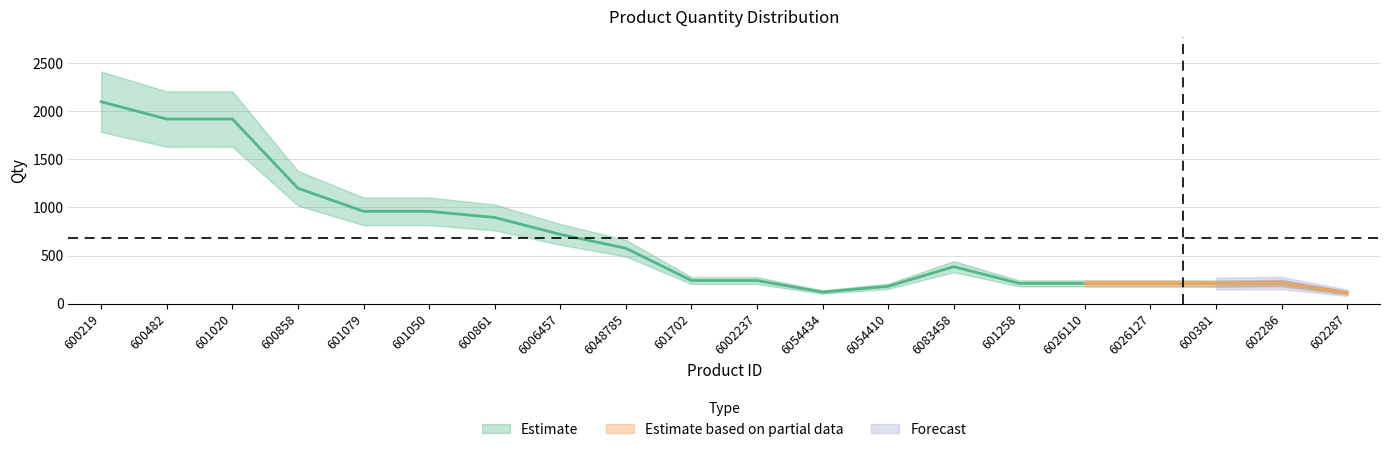

What is the ratio of the value at 600861 to the value at 6026127?

4.3